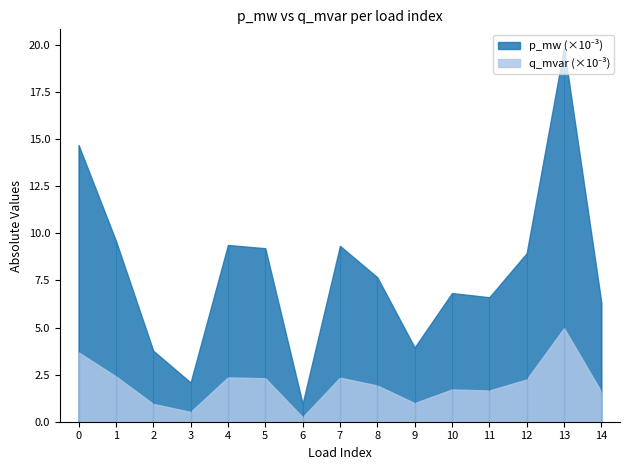

The value of p_mw at 3 is 0.0. True or false?

False